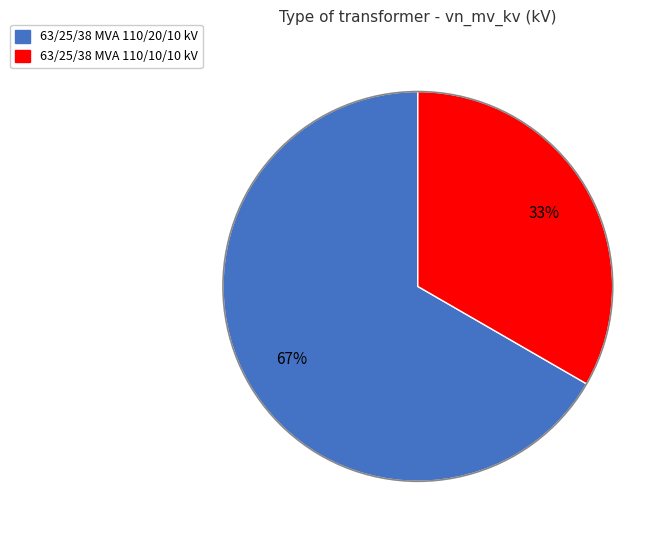

What is the smallest slice in the pie chart?

63/25/38 MVA 110/10/10 kV